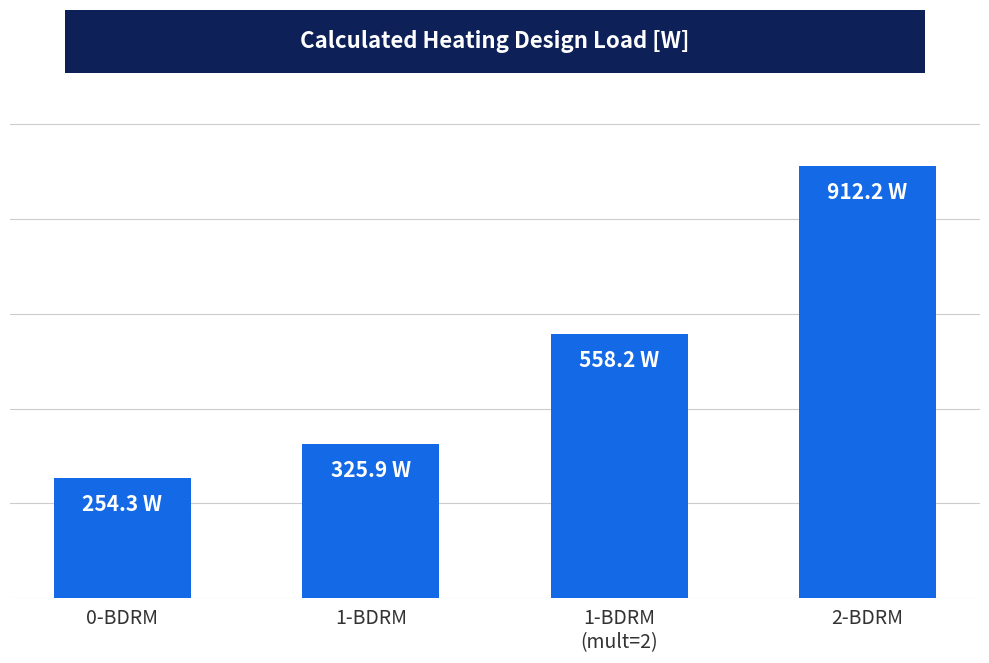

Between 1-BDRM
(mult=2) and 0-BDRM, which is larger?

1-BDRM
(mult=2)